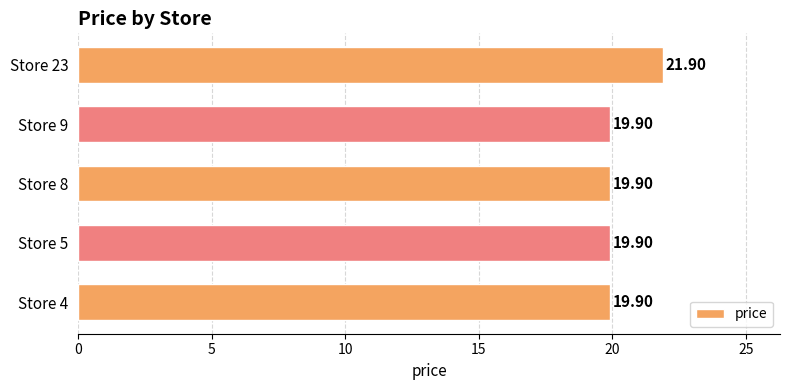

Approximately how many times larger is the value at Store 5 compared to Store 8?

1.0